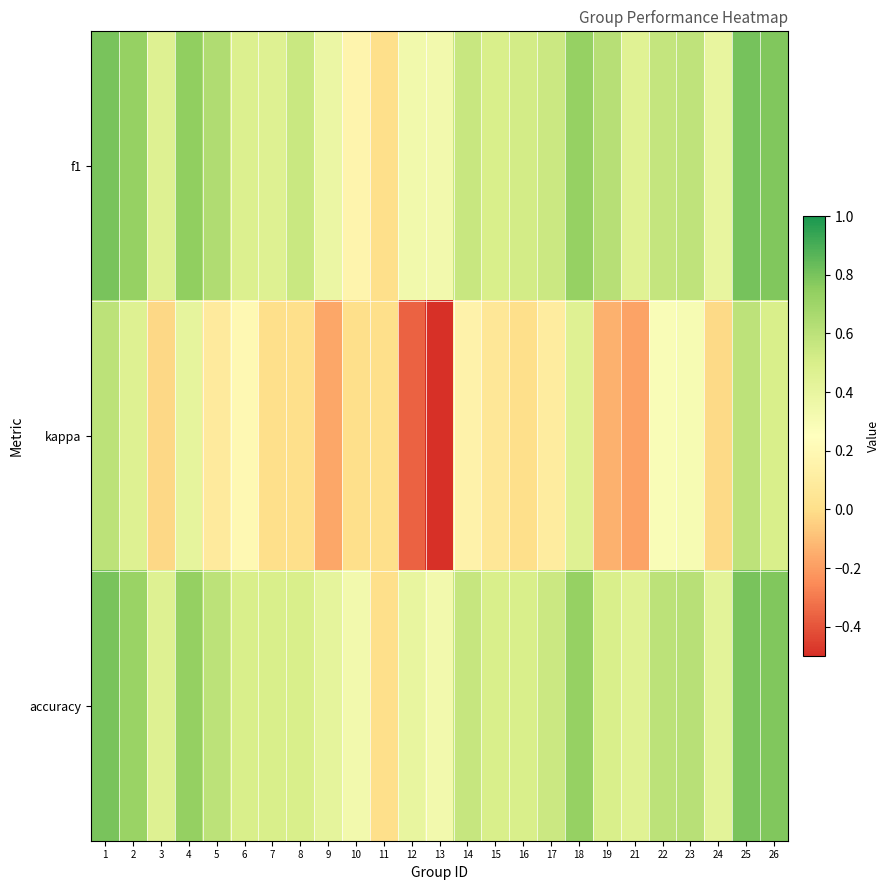

Reading left to right, list all the values displayed in this chart.

f1: 1=0.8	2=0.7	3=0.5	4=0.7	5=0.6	6=0.5	7=0.5	8=0.5	9=0.4	10=0.2	11=0.0	12=0.3	13=0.3	14=0.6	15=0.5	16=0.5	17=0.5	18=0.7	19=0.6	21=0.5	22=0.6	23=0.6	24=0.4	25=0.8	26=0.8
kappa: 1=0.6	2=0.5	3=-0.0	4=0.4	5=0.1	6=0.2	7=0.0	8=0.0	9=-0.2	10=0.0	11=0.0	12=-0.4	13=-0.5	14=0.2	15=0.1	16=0.0	17=0.1	18=0.5	19=-0.1	21=-0.2	22=0.3	23=0.3	24=-0.0	25=0.6	26=0.5
accuracy: 1=0.8	2=0.7	3=0.5	4=0.7	5=0.6	6=0.5	7=0.5	8=0.5	9=0.4	10=0.3	11=0.0	12=0.4	13=0.3	14=0.6	15=0.5	16=0.5	17=0.5	18=0.7	19=0.5	21=0.5	22=0.6	23=0.6	24=0.4	25=0.8	26=0.8